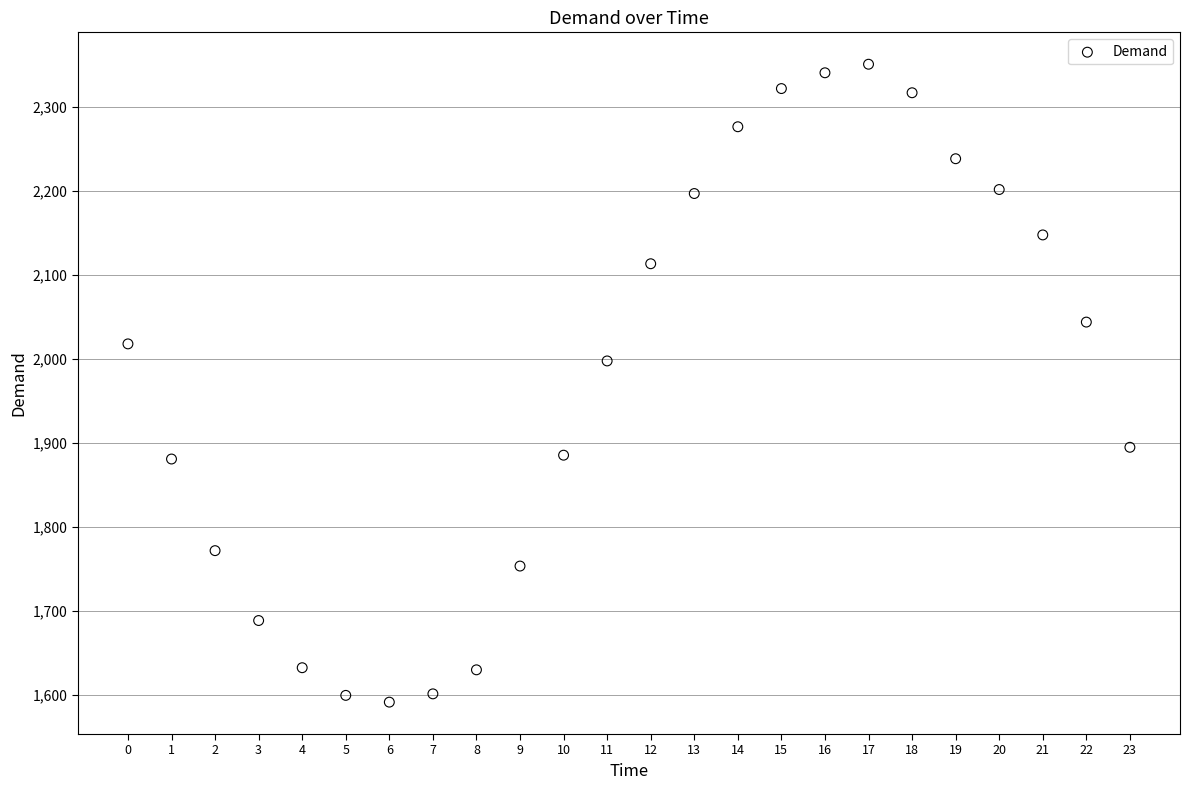

What Y value in the scatter plot is closest to 1970?

1997.4